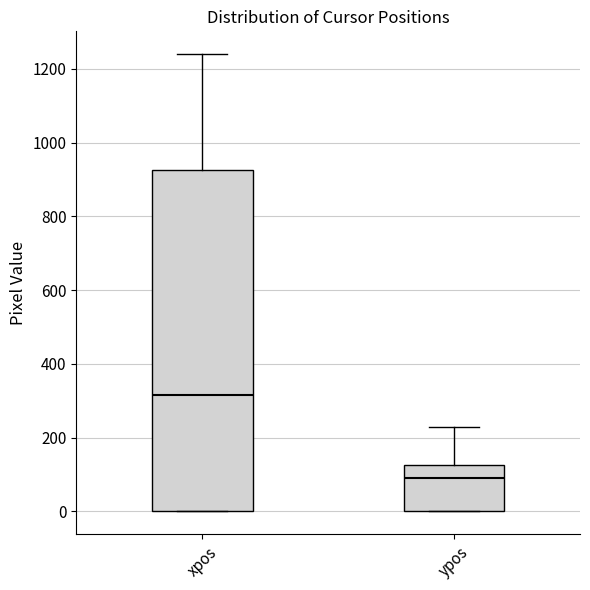

Reading left to right, transcribe this box plot: for each box, give where its median line is, the range the box spans, and where its two whiskers end, as read against the y-axis. The values are not printed on the chart, so give them approximately, as read against the axis.

xpos: median 320, box 0 to 920, whiskers 0 to 1240
ypos: median 100, box 0 to 120, whiskers 0 to 220